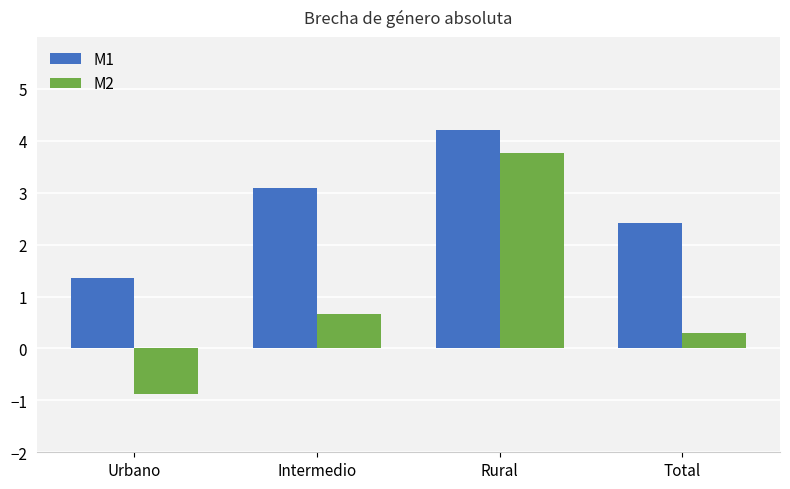

Which series changed the most between Rural and Total?

M2